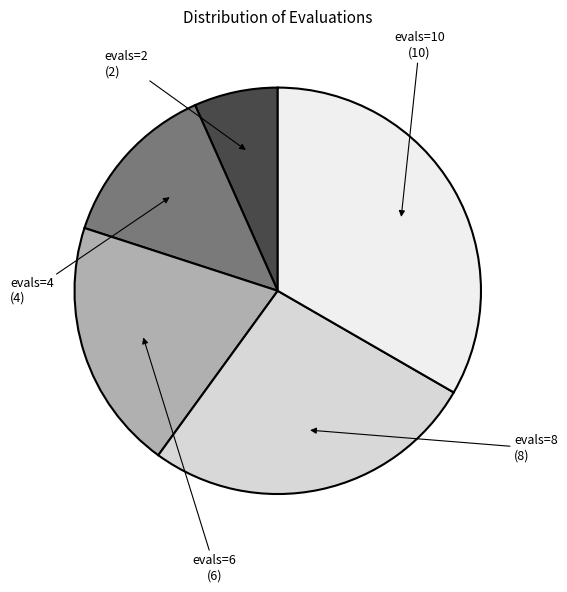

Does any single category account for the majority?

No